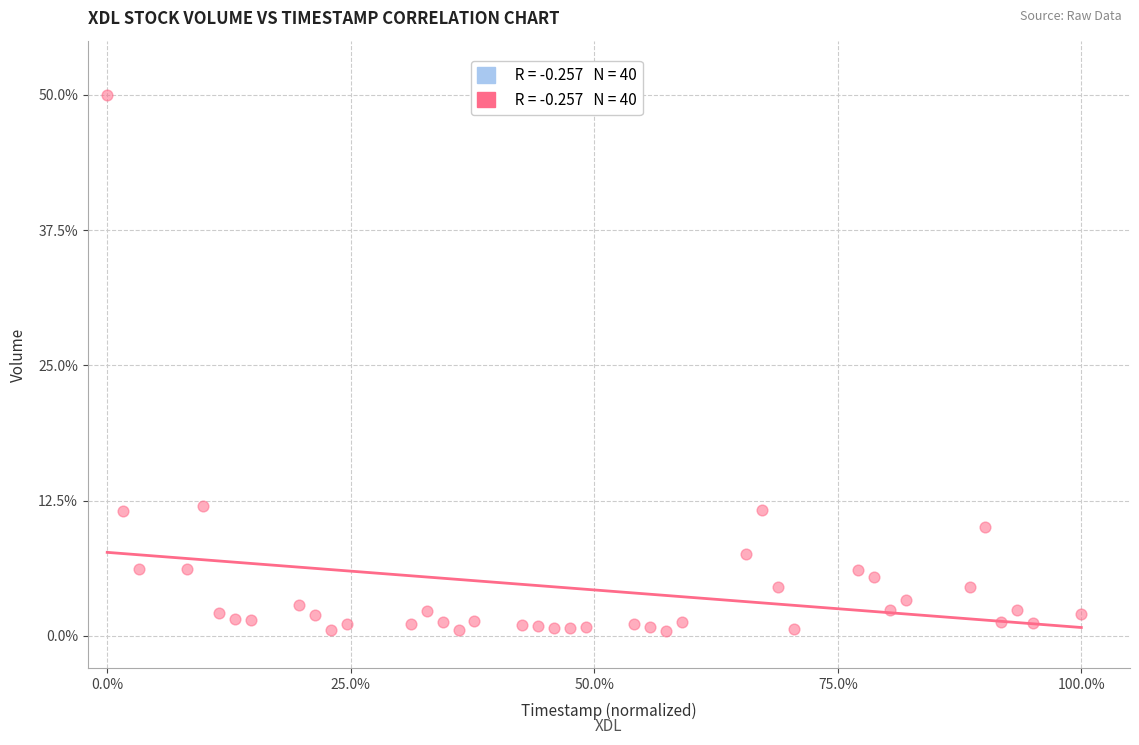

What is the range of X values (max minus min)?

100.0